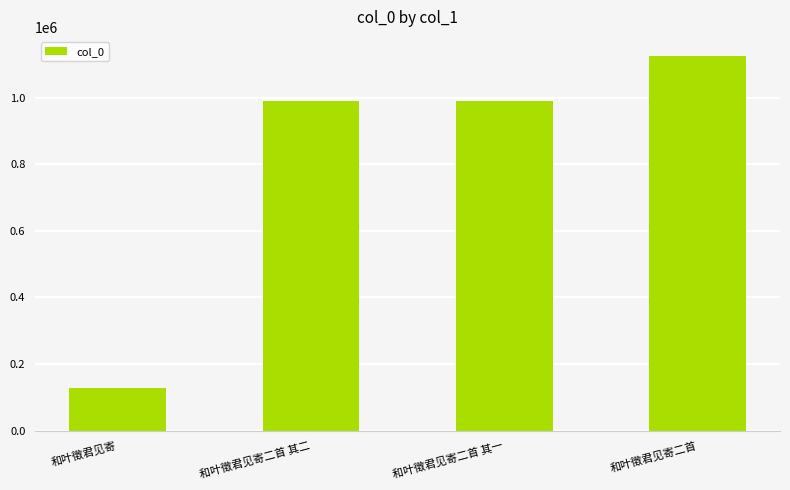

What is the change in value from 和叶徵君见寄二首 其一 to 和叶徵君见寄二首?

+137095